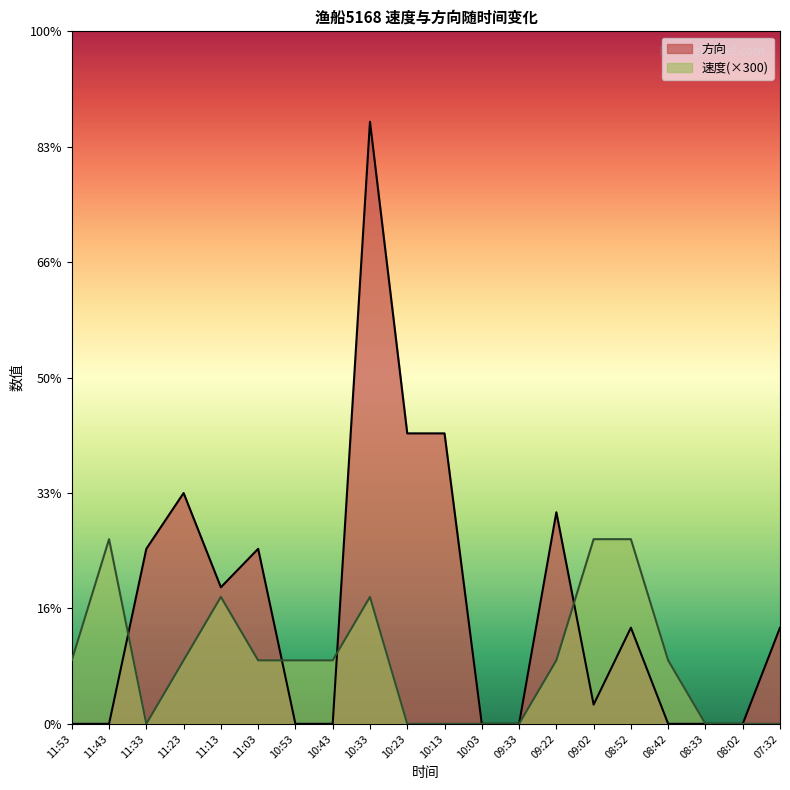

Which series has the largest range (max minus min)?

方向